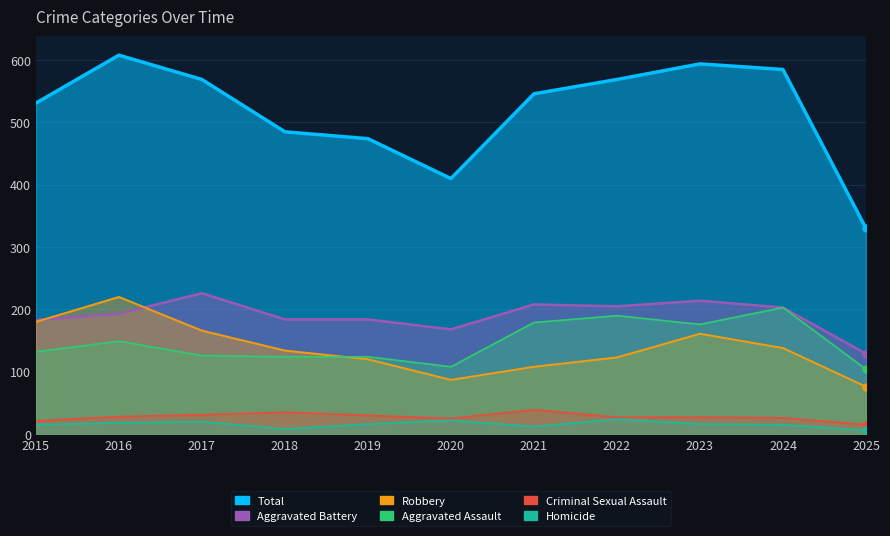

Is the value of Criminal Sexual Assault at 2024 greater than the value of Aggravated Assault at 2021?

No